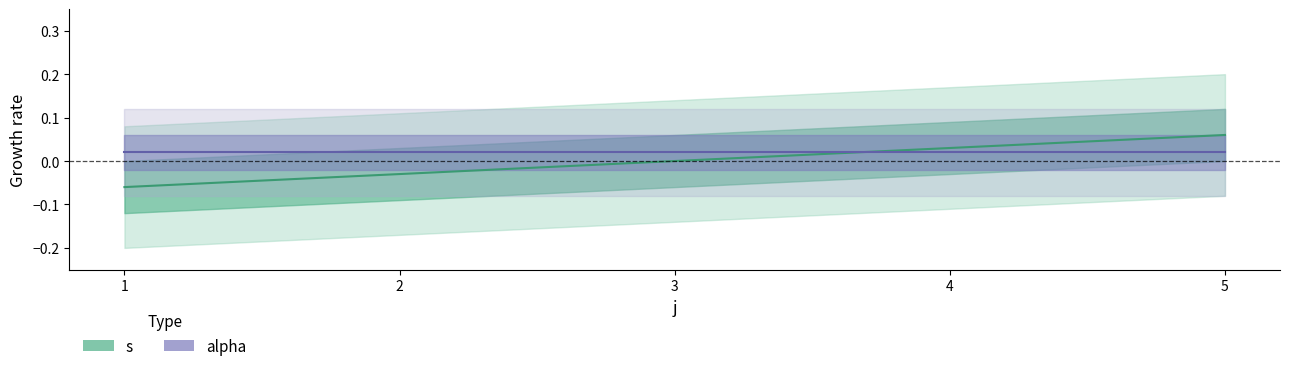

List the labels in order of value, largest first.

5, 4, 3, 2, 1